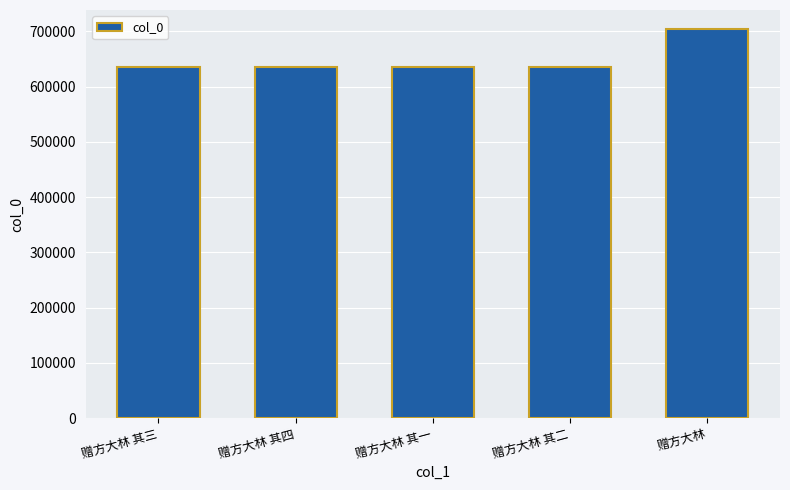

What position from the left is 赠方大林 其三?

1